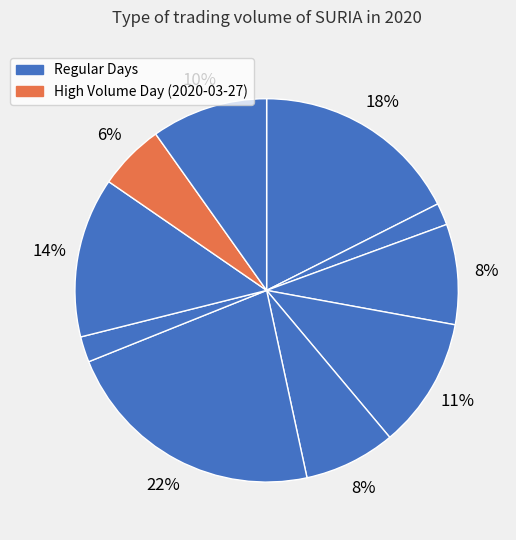

How many slices are in this pie chart?

10